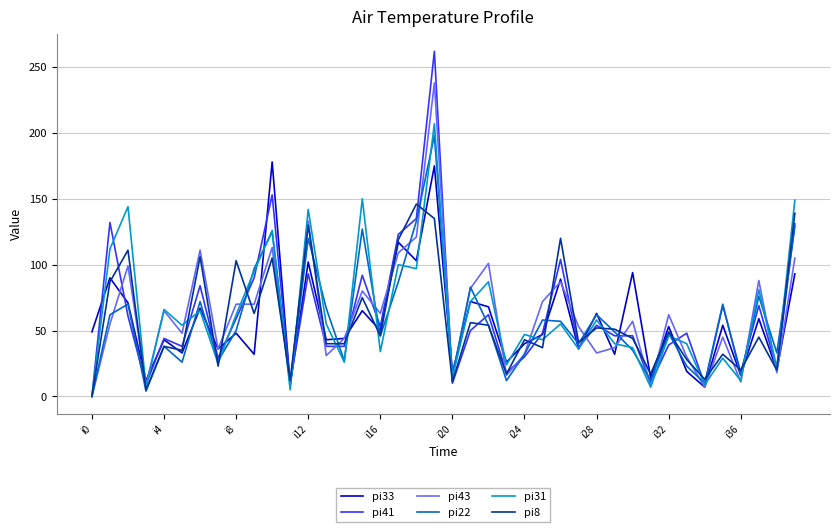

What is the greatest value displayed?

262